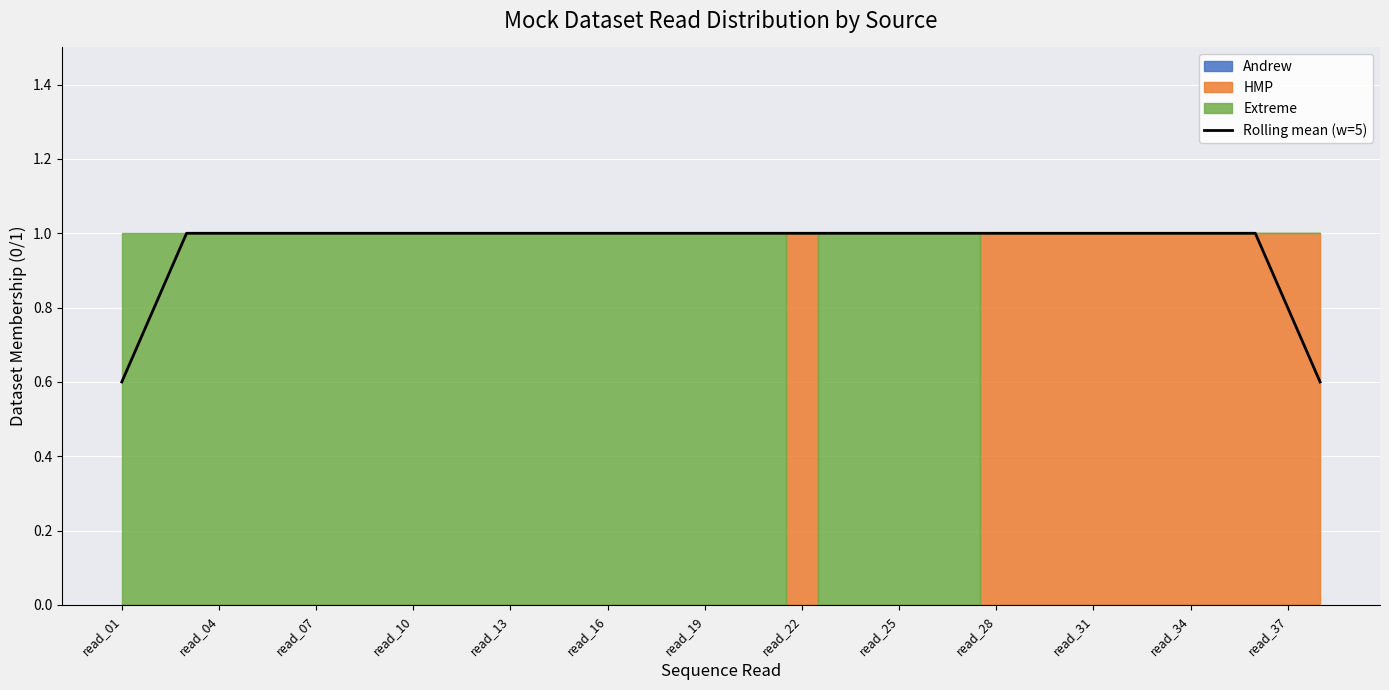

True or false: the data has more than 0 interior local peaks.

False